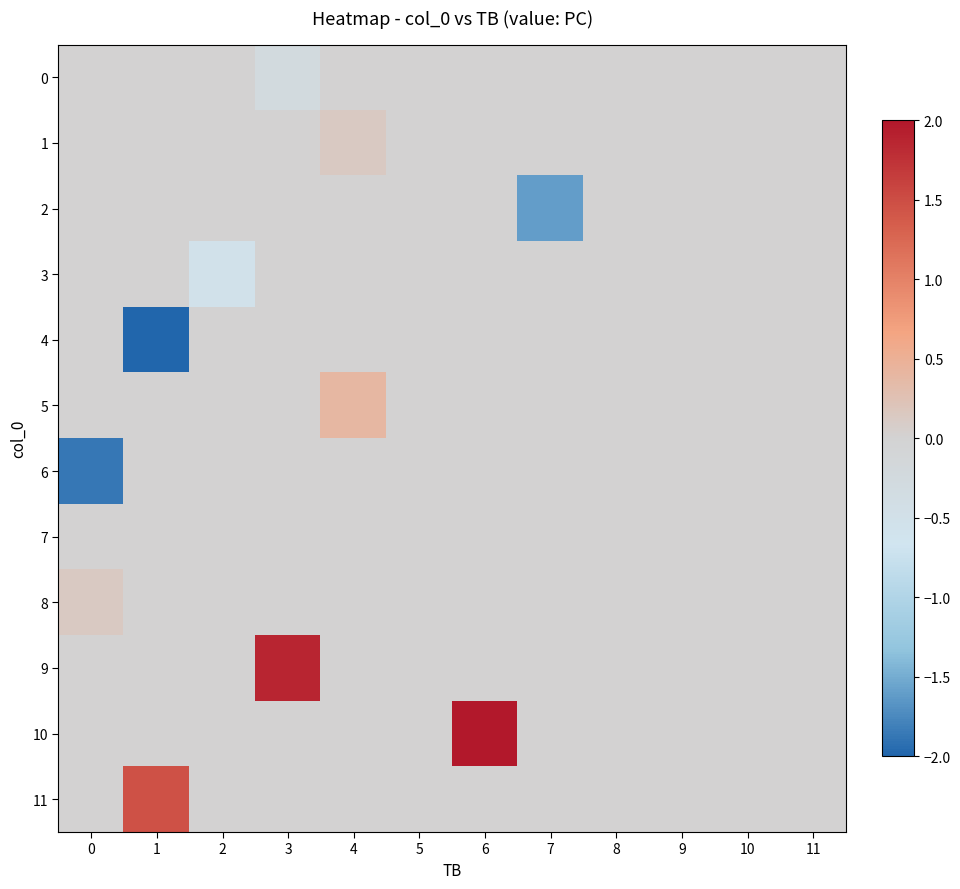

At how many categories does at least one series exceed -1?

12